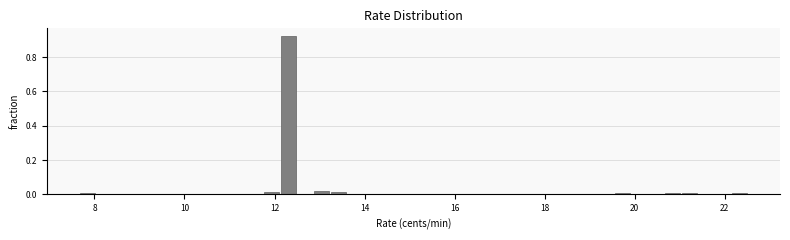

Read against the x-axis, roughly where is the centre of the tallest bar?

12.4